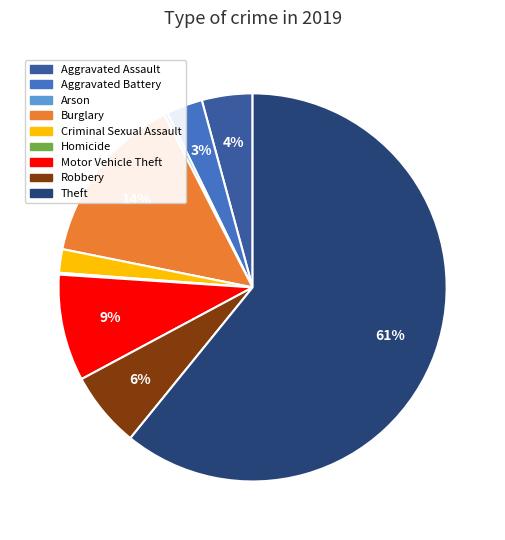

The Burglary slice represents 27% of the pie. True or false?

False